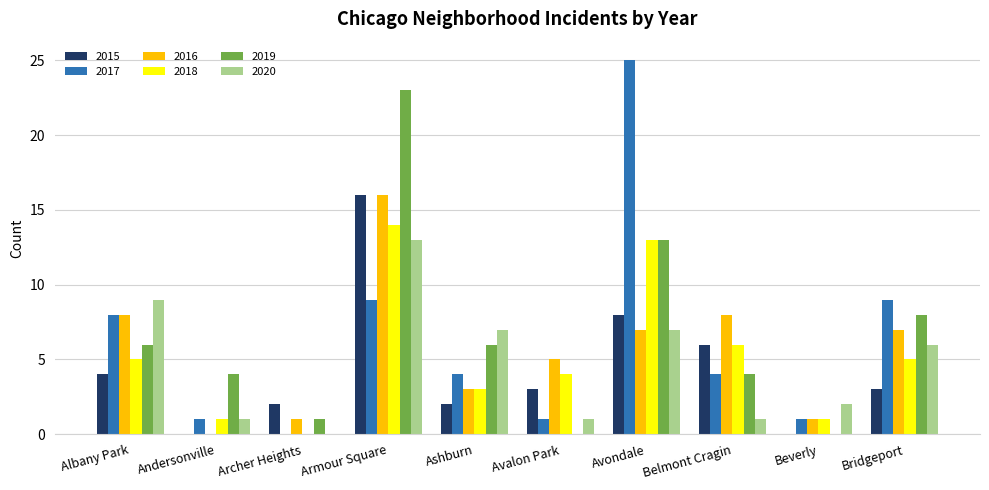

Is the value of 2017 at Ashburn greater than the value of 2018 at Bridgeport?

No